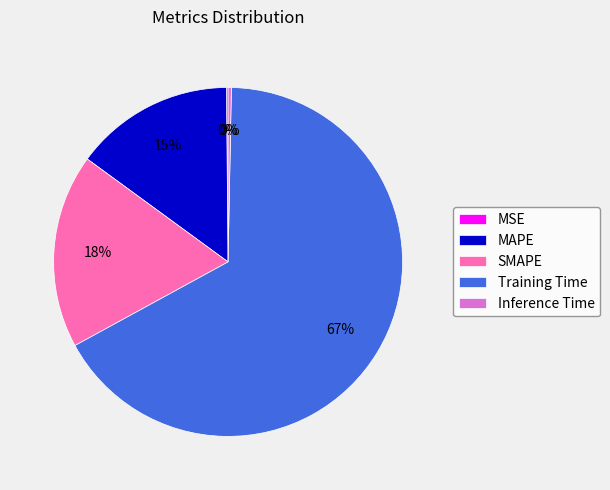

Which category has the biggest portion of the pie?

Training Time